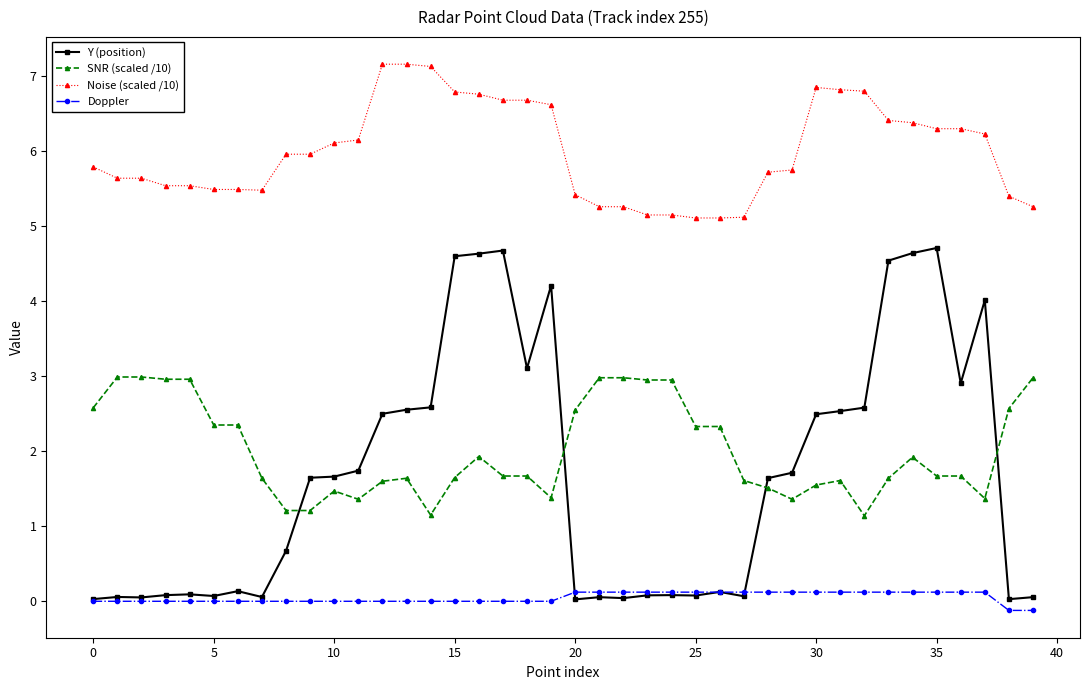

What are all the series names shown in the legend?

Y (position), SNR (scaled /10), Noise (scaled /10), Doppler